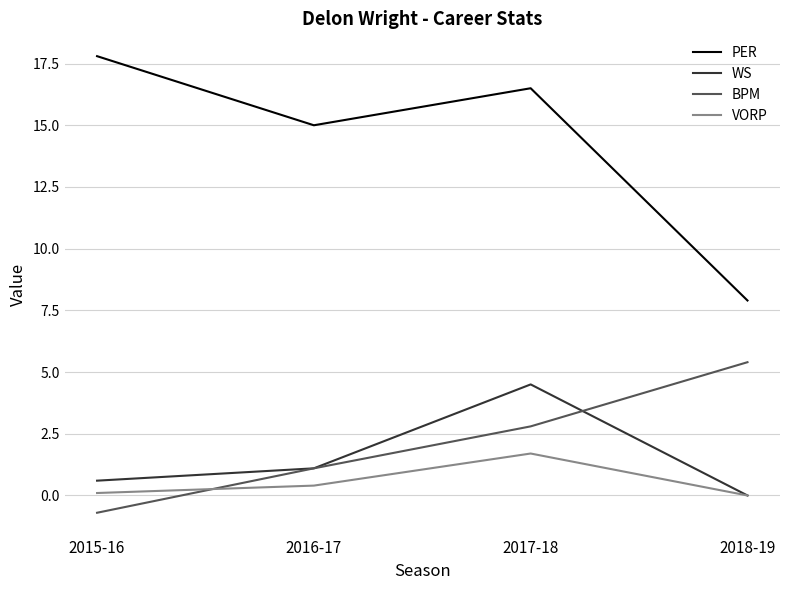

True or false: BPM has a value of 1.1 at 2016-17.

True